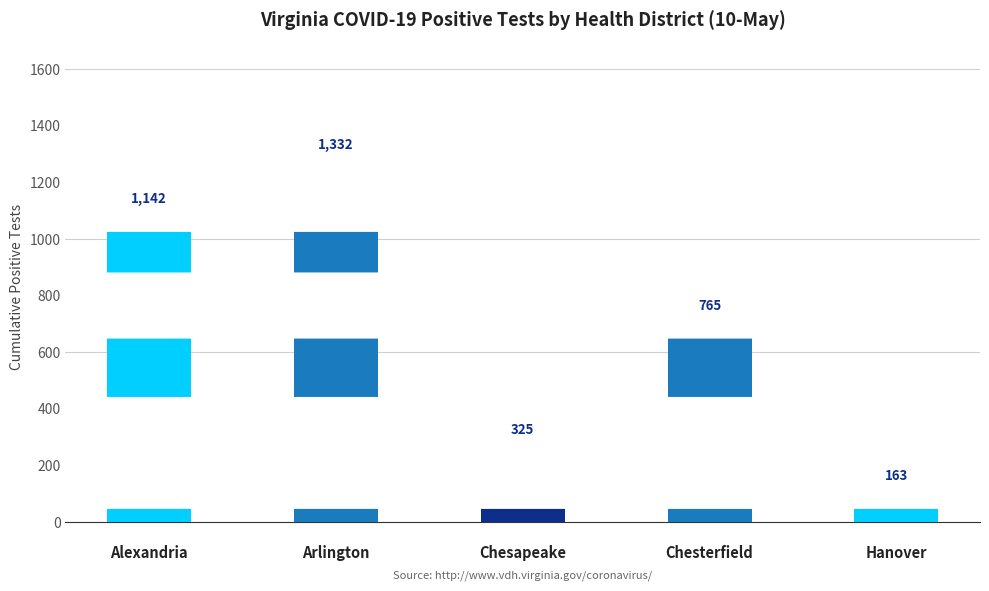

What is the difference between the maximum and minimum values?

1169